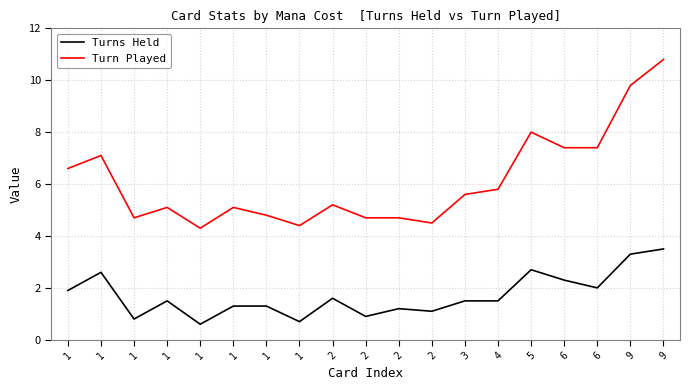

Reading left to right, extract all data points from this chart.

Turns Held: 1=1.9	1=2.6	1=0.8	1=1.5	1=0.6	1=1.3	1=1.3	1=0.7	2=1.6	2=0.9	2=1.2	2=1.1	3=1.5	4=1.5	5=2.7	6=2.3	6=2.0	9=3.3	9=3.5
Turn Played: 1=6.6	1=7.1	1=4.7	1=5.1	1=4.3	1=5.1	1=4.8	1=4.4	2=5.2	2=4.7	2=4.7	2=4.5	3=5.6	4=5.8	5=8.0	6=7.4	6=7.4	9=9.8	9=10.8